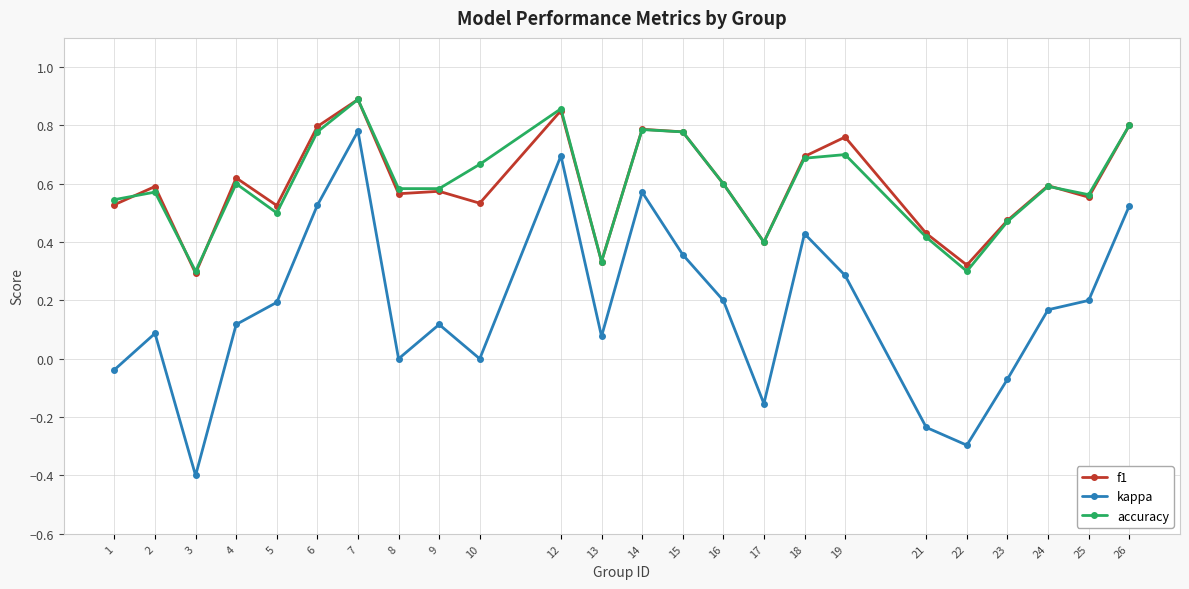

The kappa series shows -0.1 at 3. True or false?

False